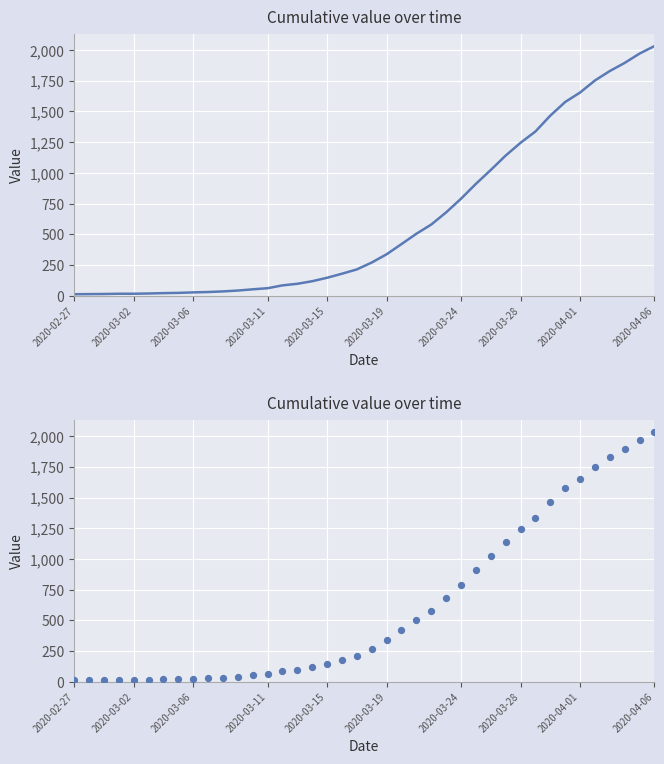

What is the change in value from 30 to 38?

+726